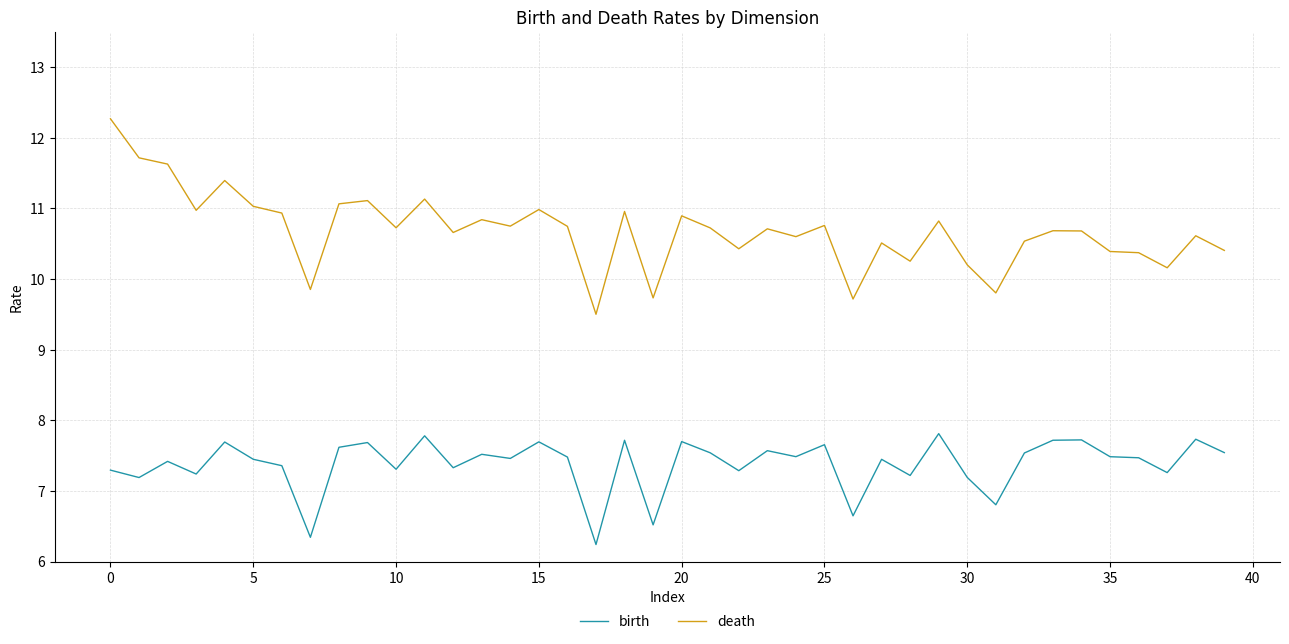

Which series has the widest spread of values?

death